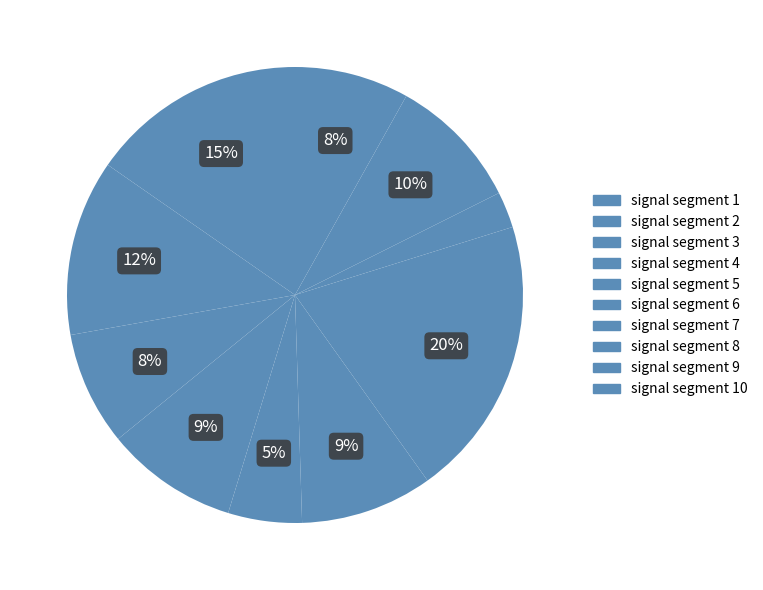

Which has a higher value, signal segment 8 or signal segment 6?

signal segment 6